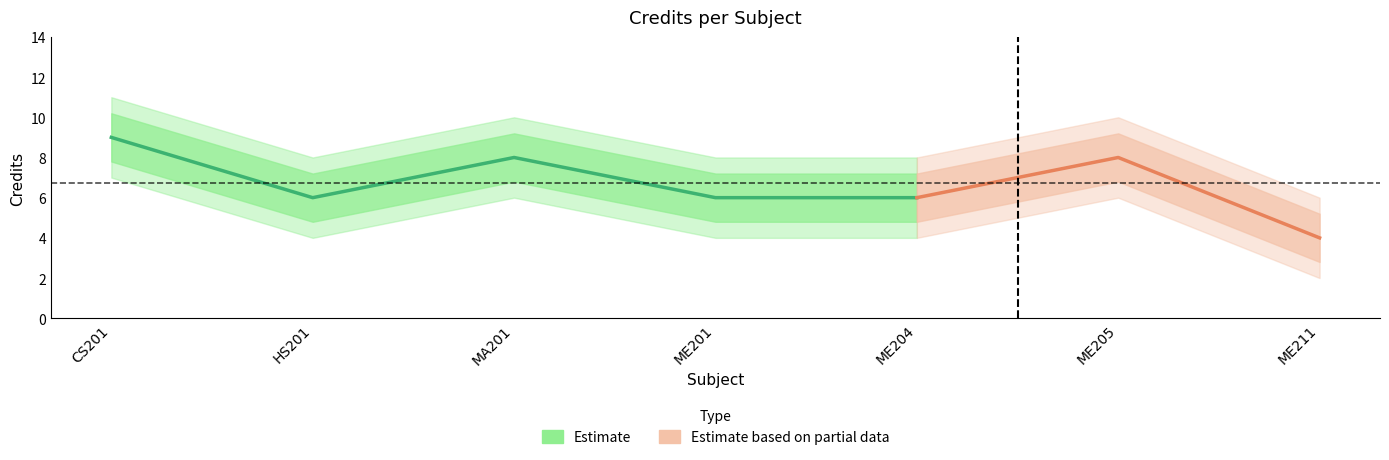

List the labels in order of value, largest first.

CS201, MA201, ME205, HS201, ME201, ME204, ME211